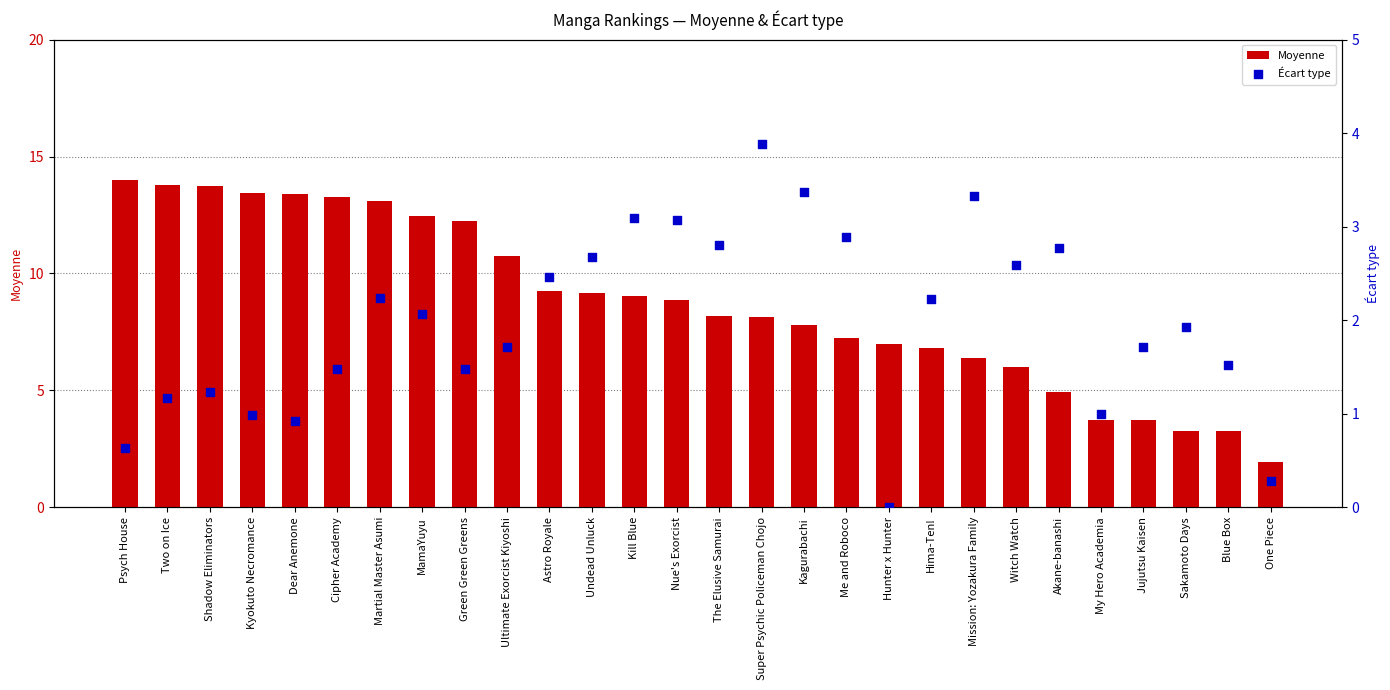

What are all the series names shown in the legend?

Moyenne, Écart type